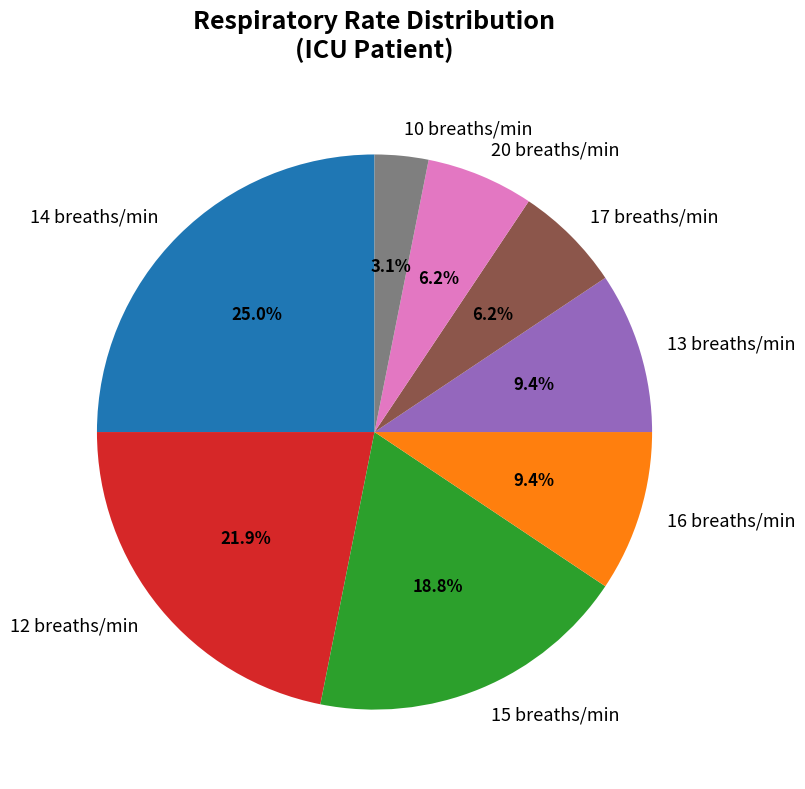

To the nearest percent, what is the difference between the largest and smallest slice percentages?

22%